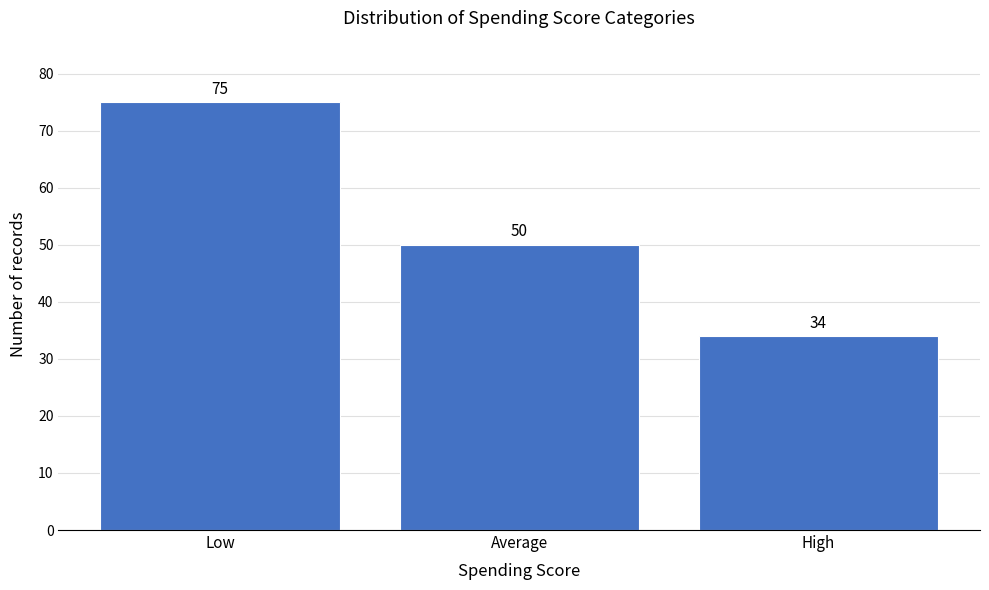

Reading left to right, what are all the values shown in this chart?

75	50	34